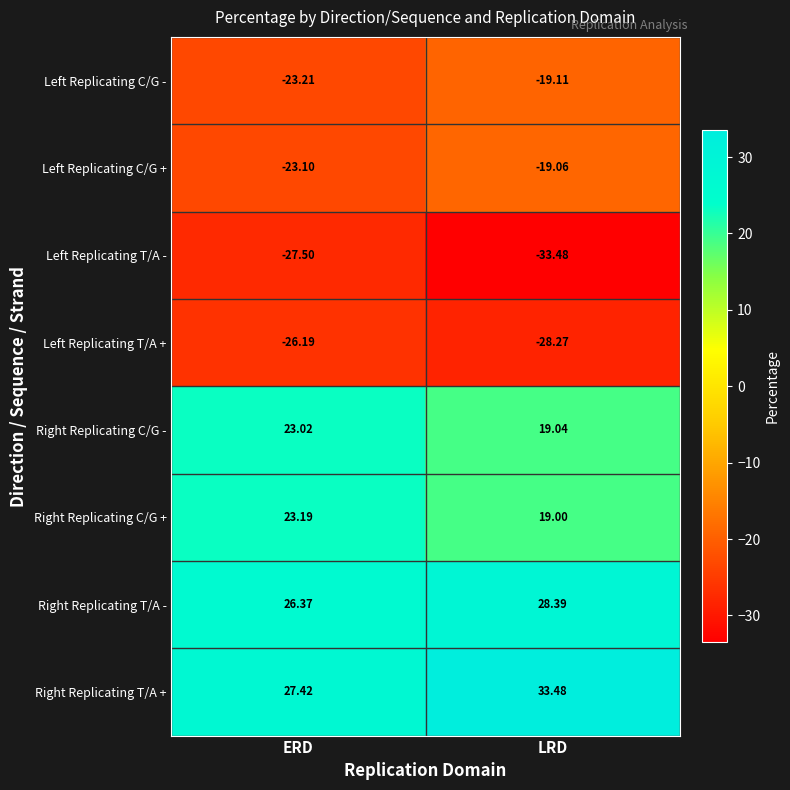

Count the number of data series in this chart.

8